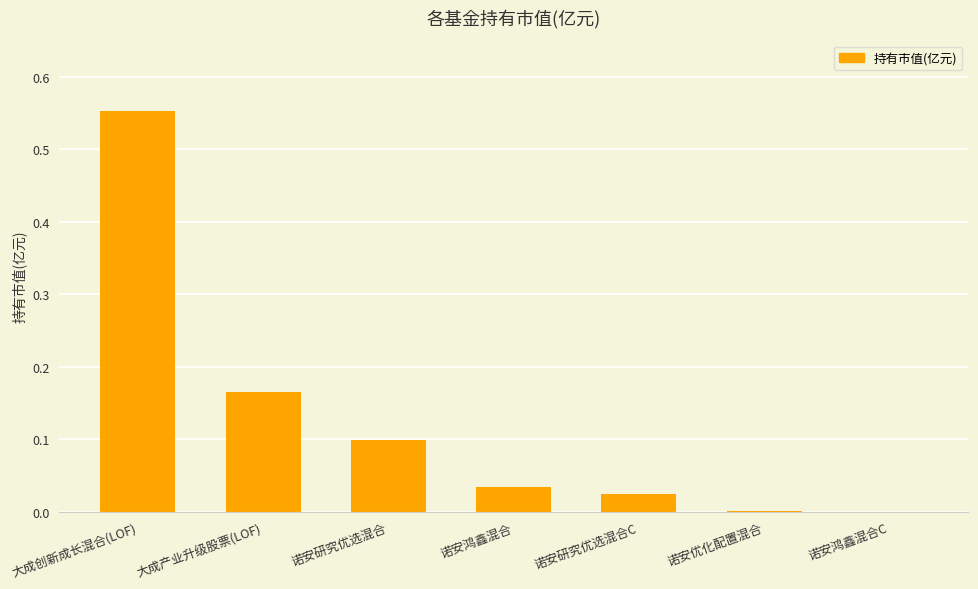

Which label corresponds to the largest value in the chart?

大成创新成长混合(LOF)